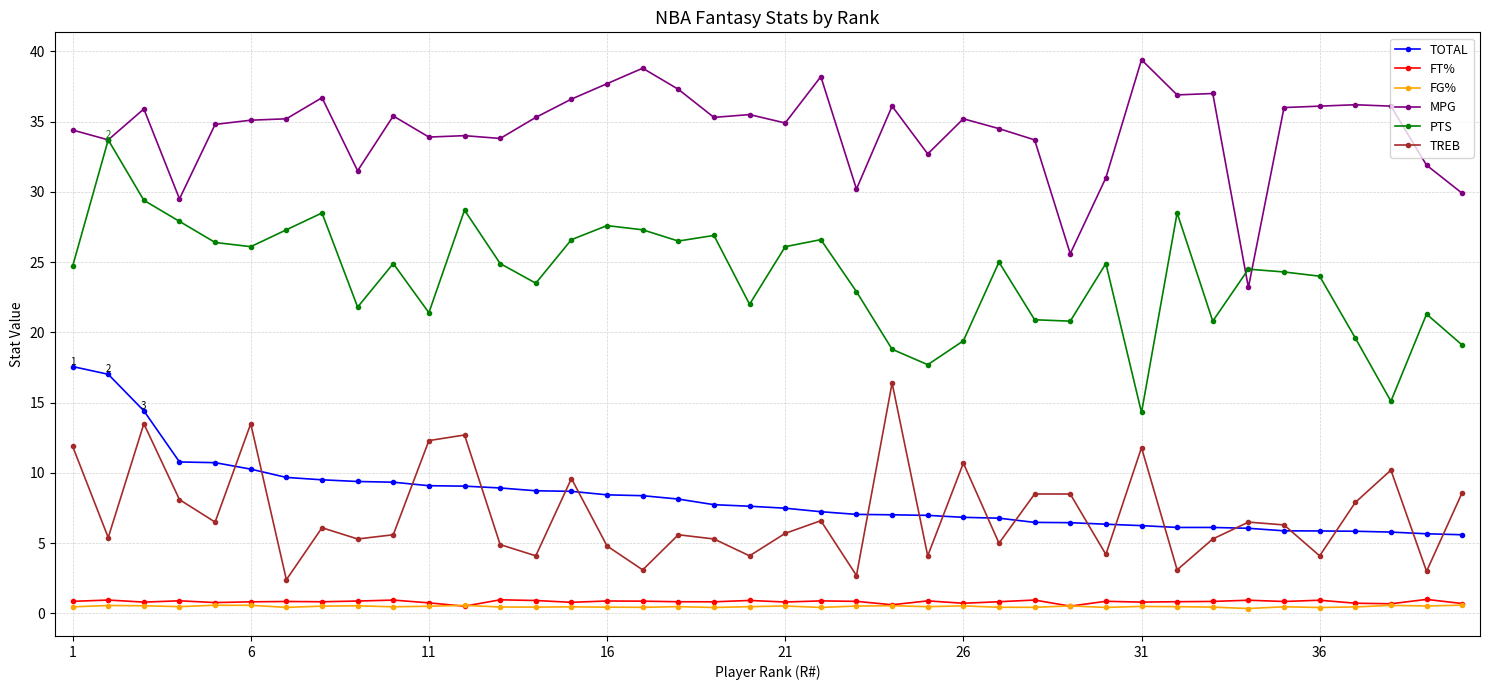

What is the difference between the maximum and minimum values in the FT% series?

0.5